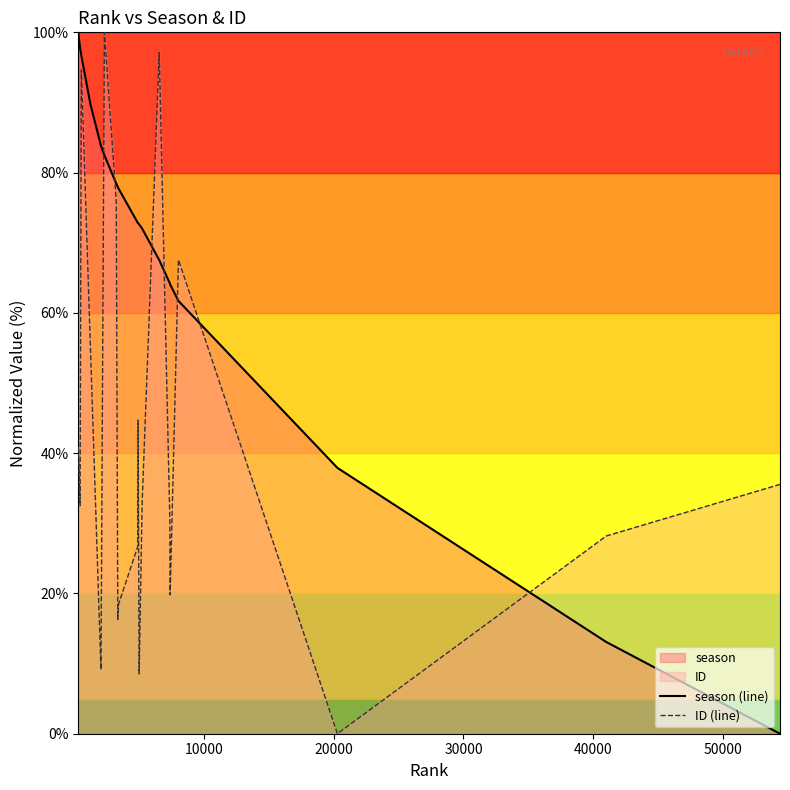

How many data points in season (line) are less than 72?

7